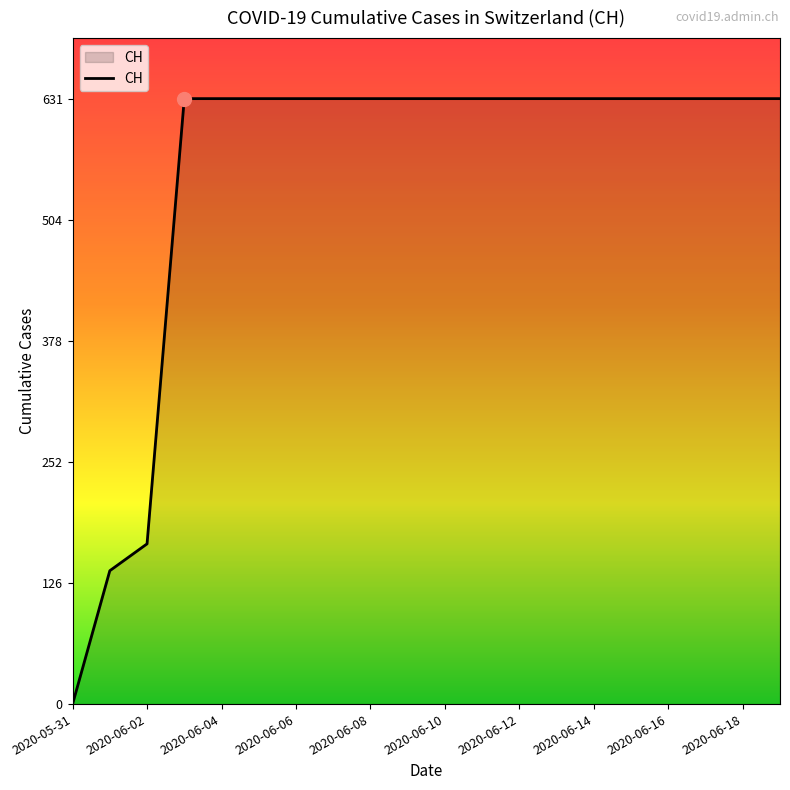

What is the sum of all values?

11033